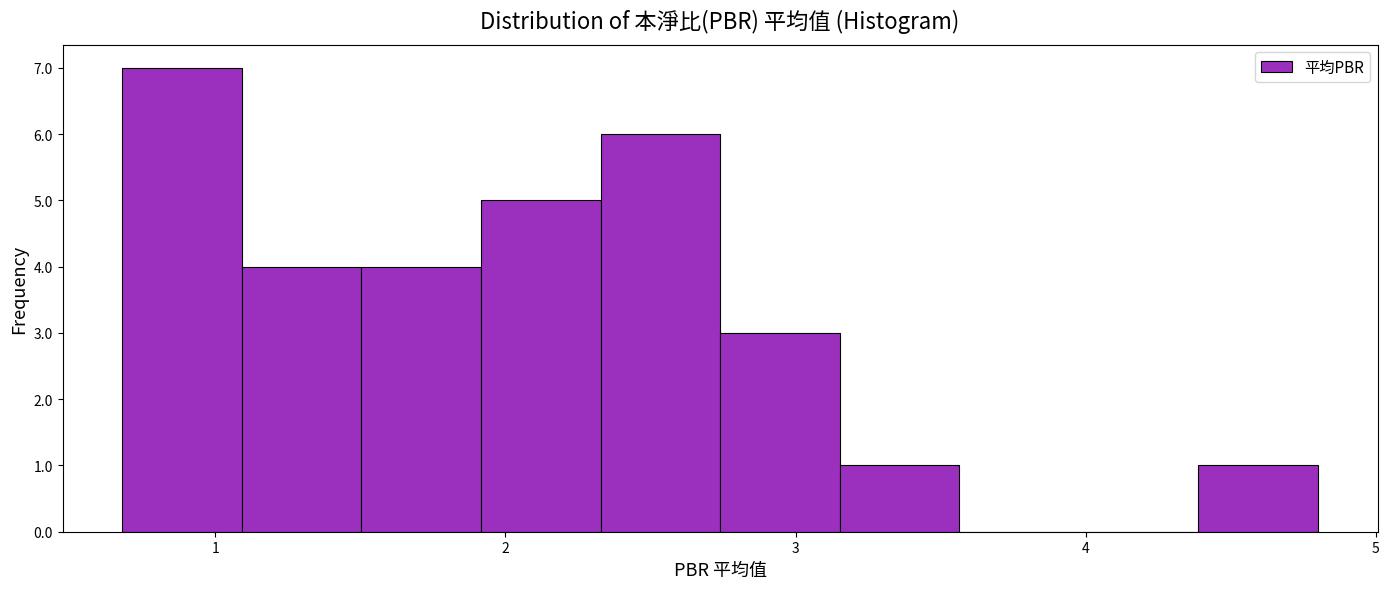

Reading left to right, transcribe this chart: for each bar, give the range it covers on the x-axis and its height. Neither the bar edges nor the heights are printed on the chart, so give them approximately, as read against the axes.

0.7 to 1.1: 7
1.1 to 1.5: 4
1.5 to 1.9: 4
1.9 to 2.3: 5
2.3 to 2.7: 6
2.7 to 3.2: 3
3.2 to 3.6: 1
3.6 to 4.0: 0
4.0 to 4.4: 0
4.4 to 4.8: 1